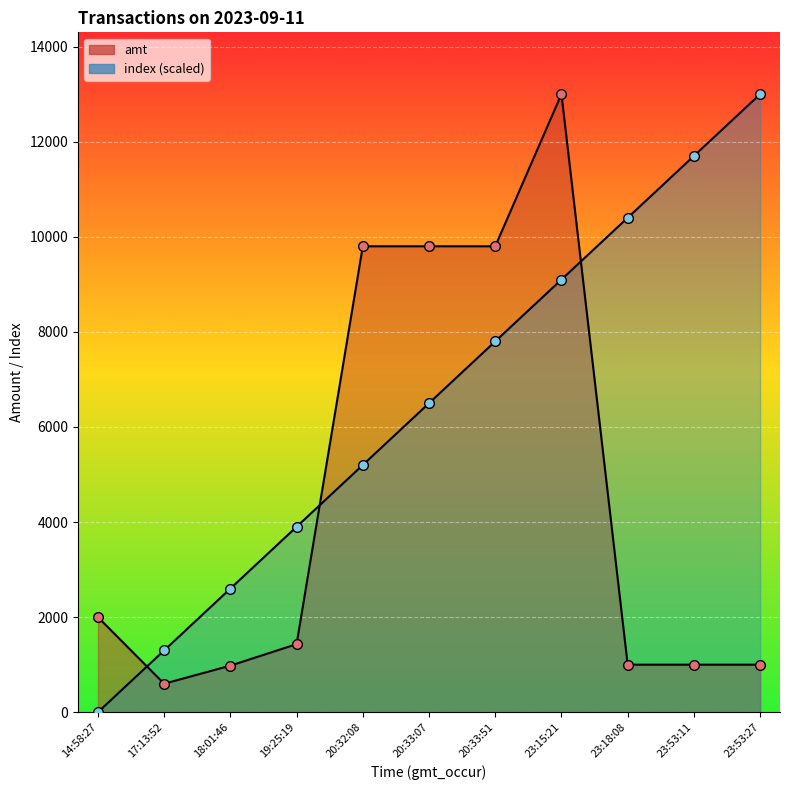

What is the maximum value shown in the chart?

13000.0